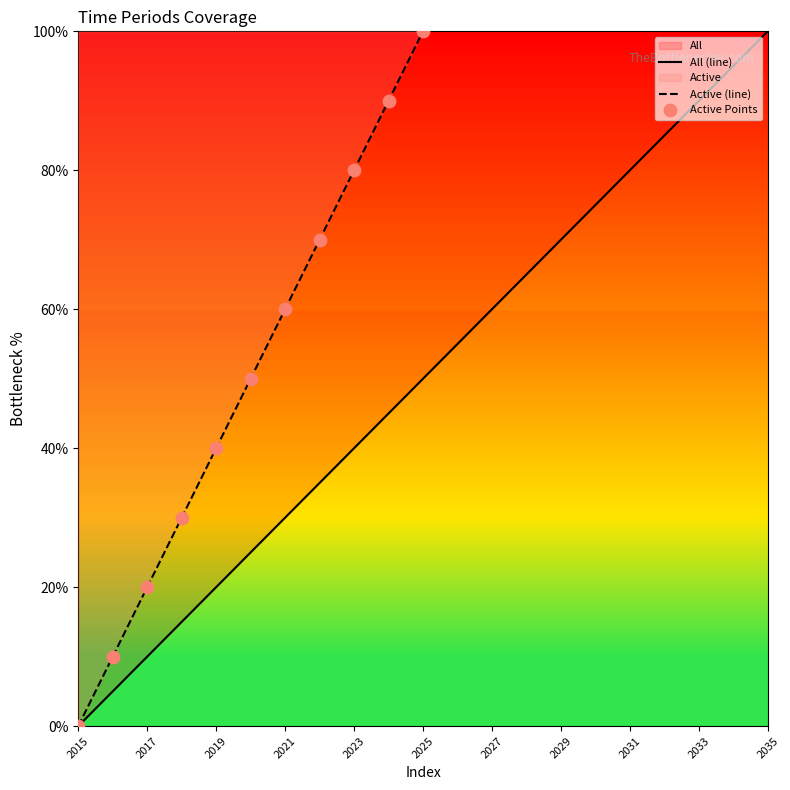

Is it true that Active (line) equals 80 at 2023?

True